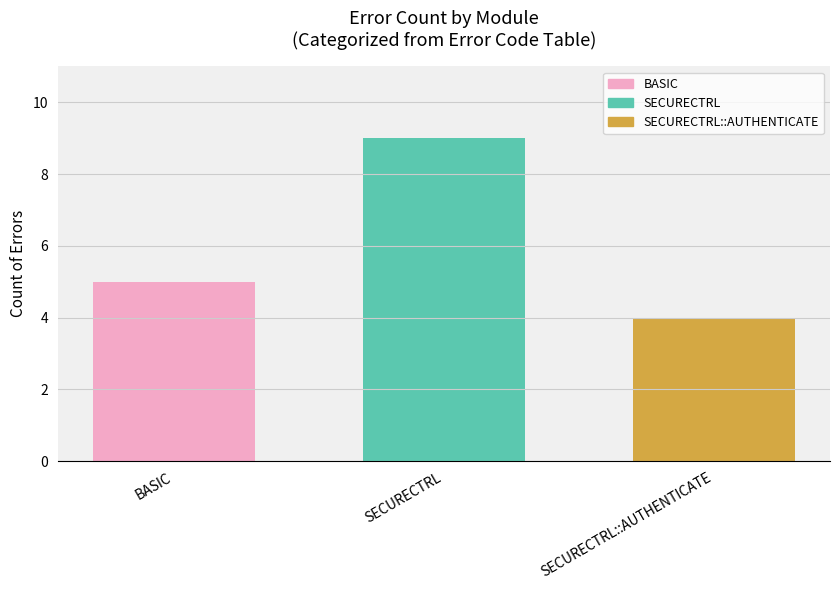

Is it true that the value at BASIC is 5?

True